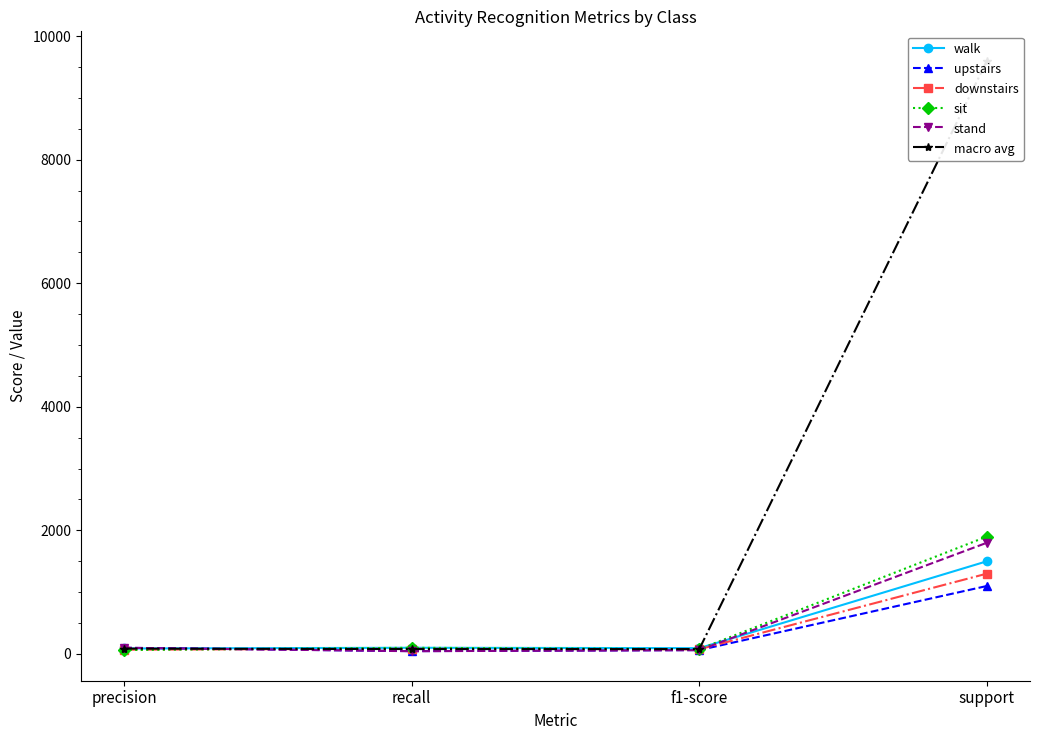

What is the average value of the stand series?

501.5